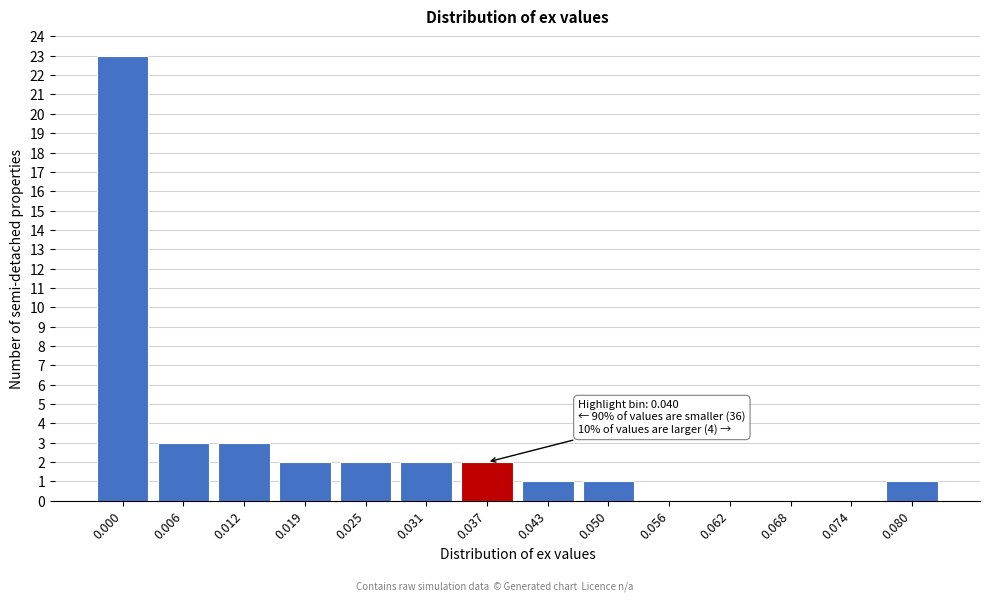

Reading left to right, extract all data points from this chart.

0.000=23	0.006=3	0.012=3	0.019=2	0.025=2	0.031=2	0.037=2	0.043=1	0.050=1	0.056=0	0.062=0	0.068=0	0.074=0	0.080=1